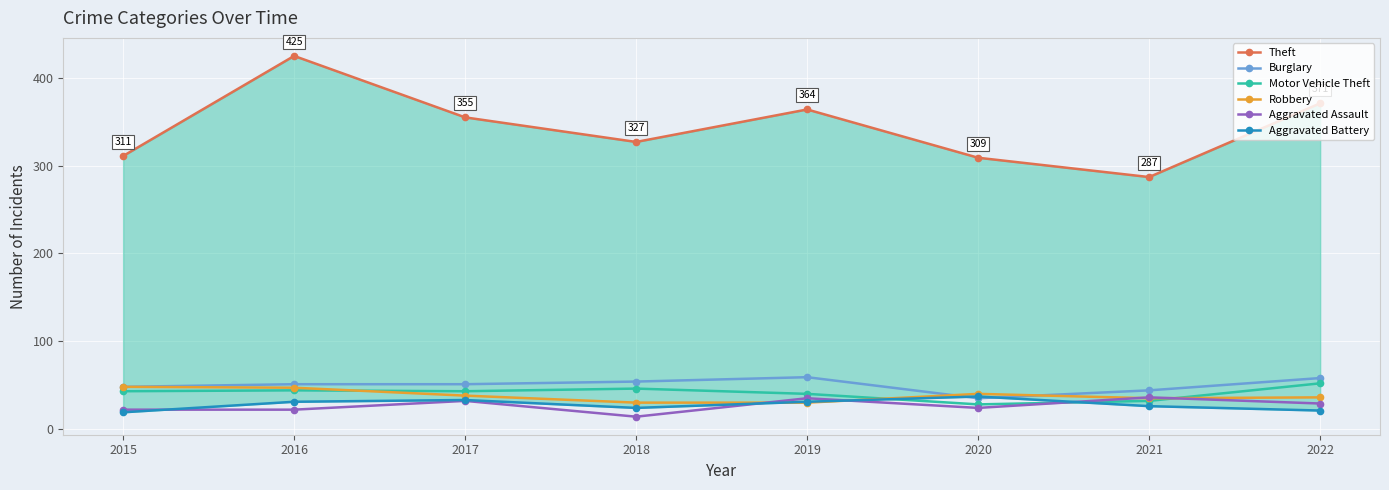

What is the difference between the maximum and minimum values in the Burglary series?

24